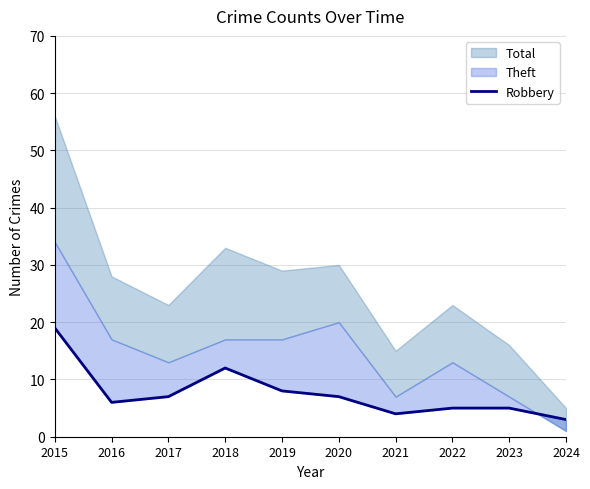

What is the difference between the second highest and second lowest values?

8